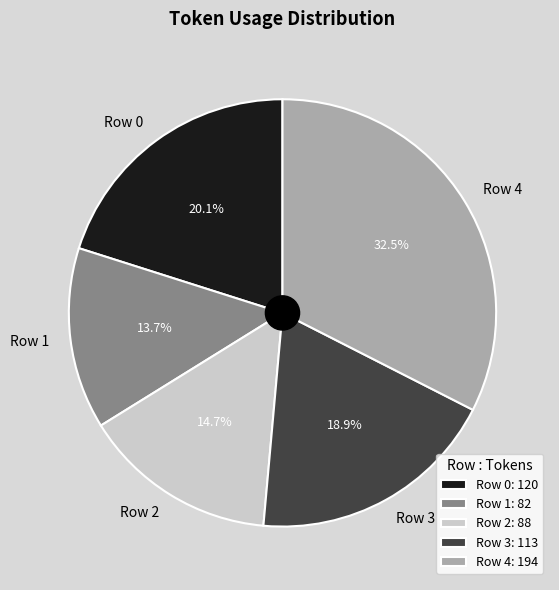

To the nearest percent, what percentage of the pie is Row 2?

15%